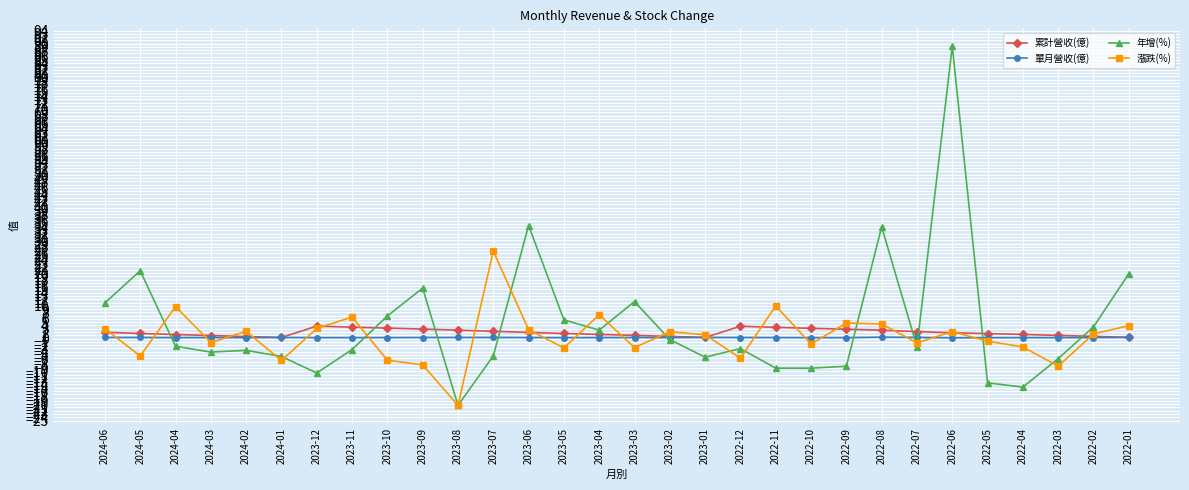

What is the lowest value of the 年增(%) series?

-20.4